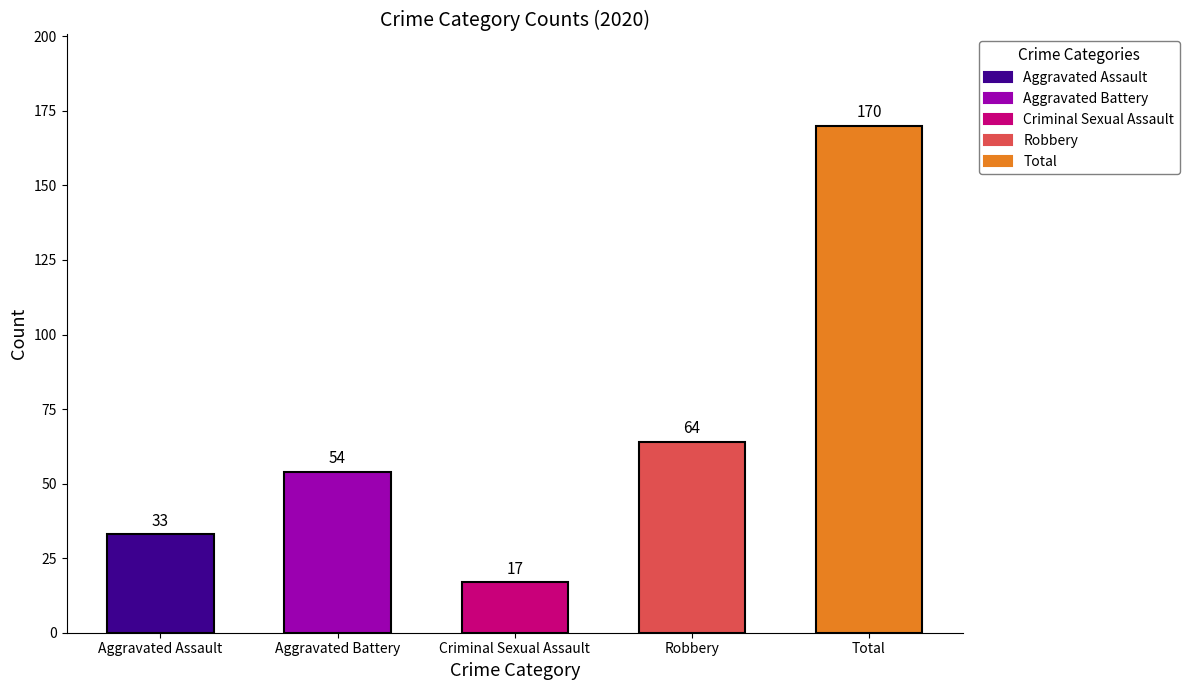

At which label is the value closest to 93?

Robbery